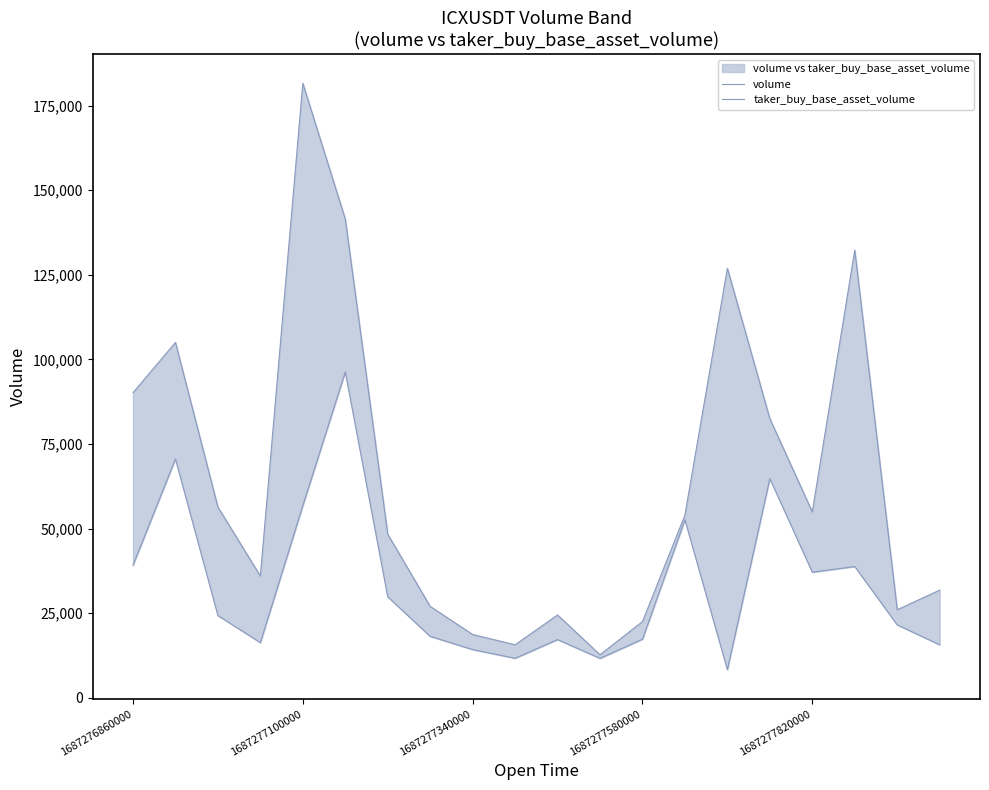

Which series changed the most between 1687277100000 and 16?

volume